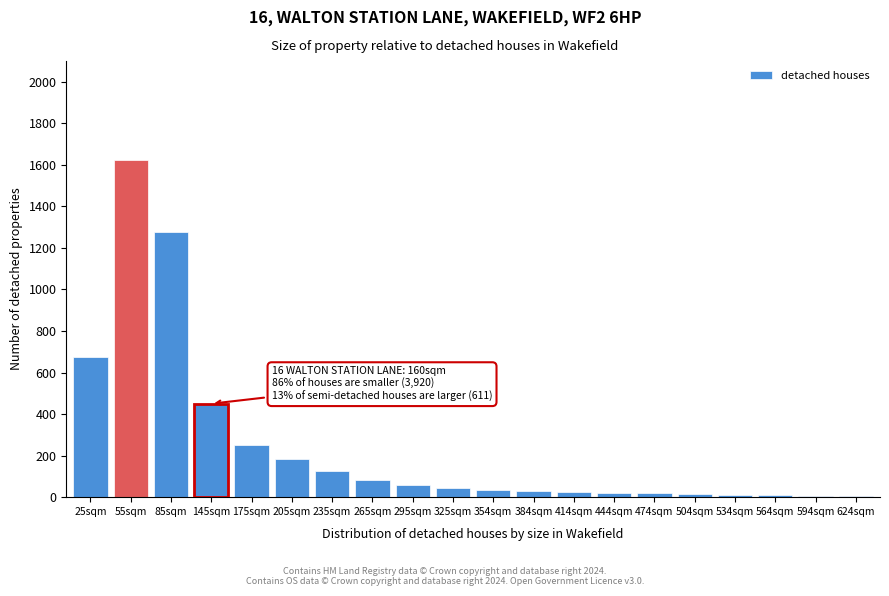

Between 205sqm and 265sqm, which is larger?

205sqm